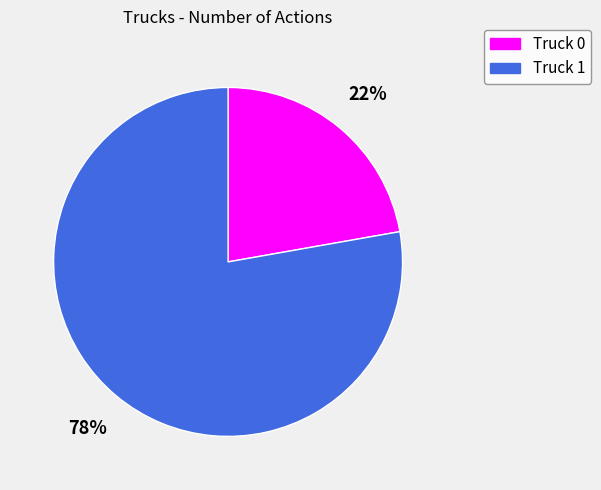

What is the largest slice in the pie chart?

Truck 1